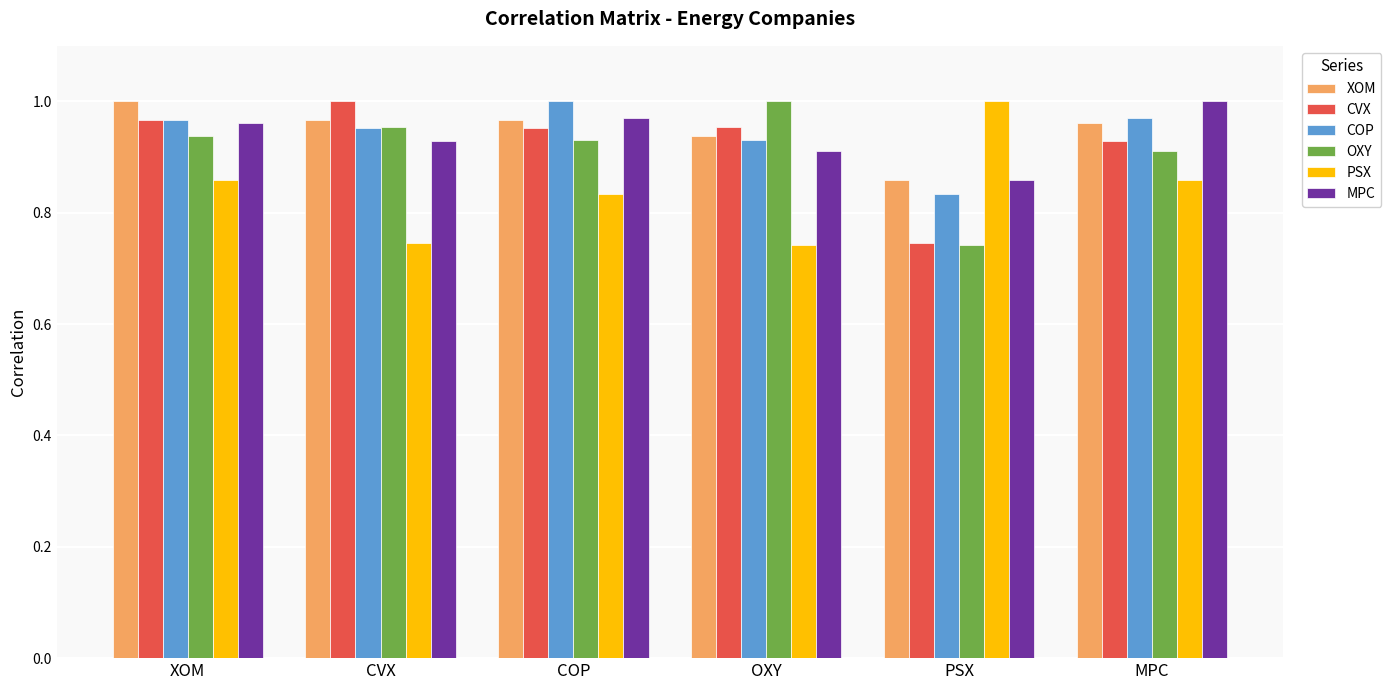

The MPC series shows 0.9 at PSX. True or false?

True